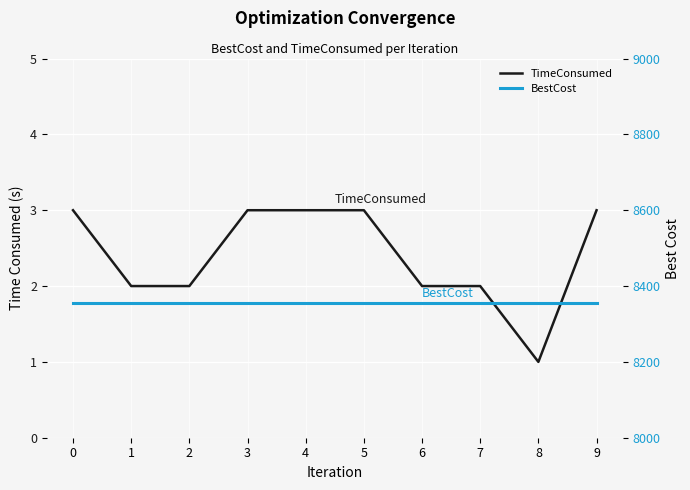

The value of BestCost at 5 is 8355. True or false?

True